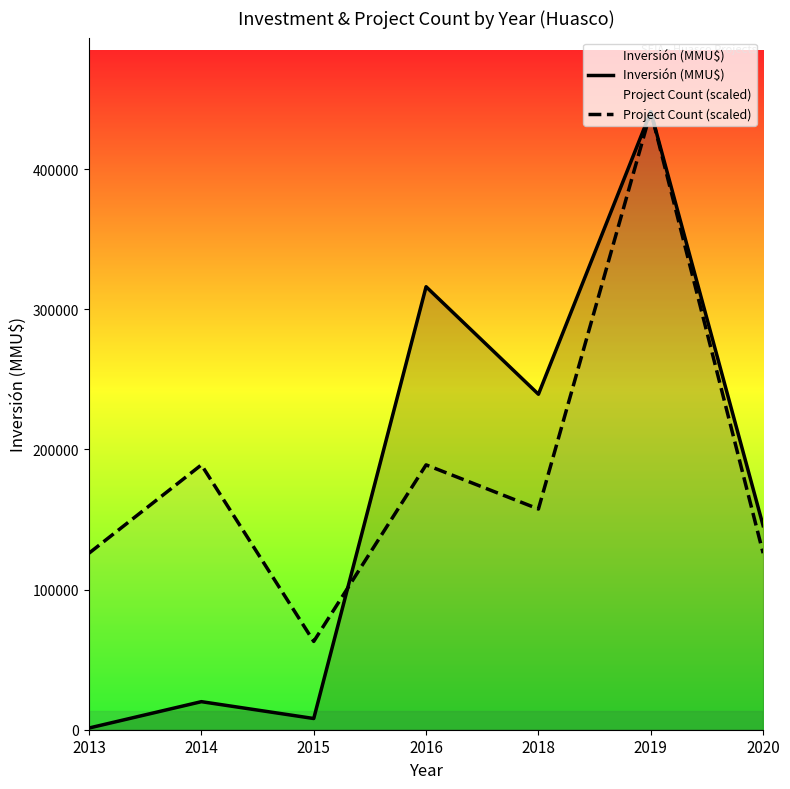

Which series has the largest range (max minus min)?

Inversión (MMU$)